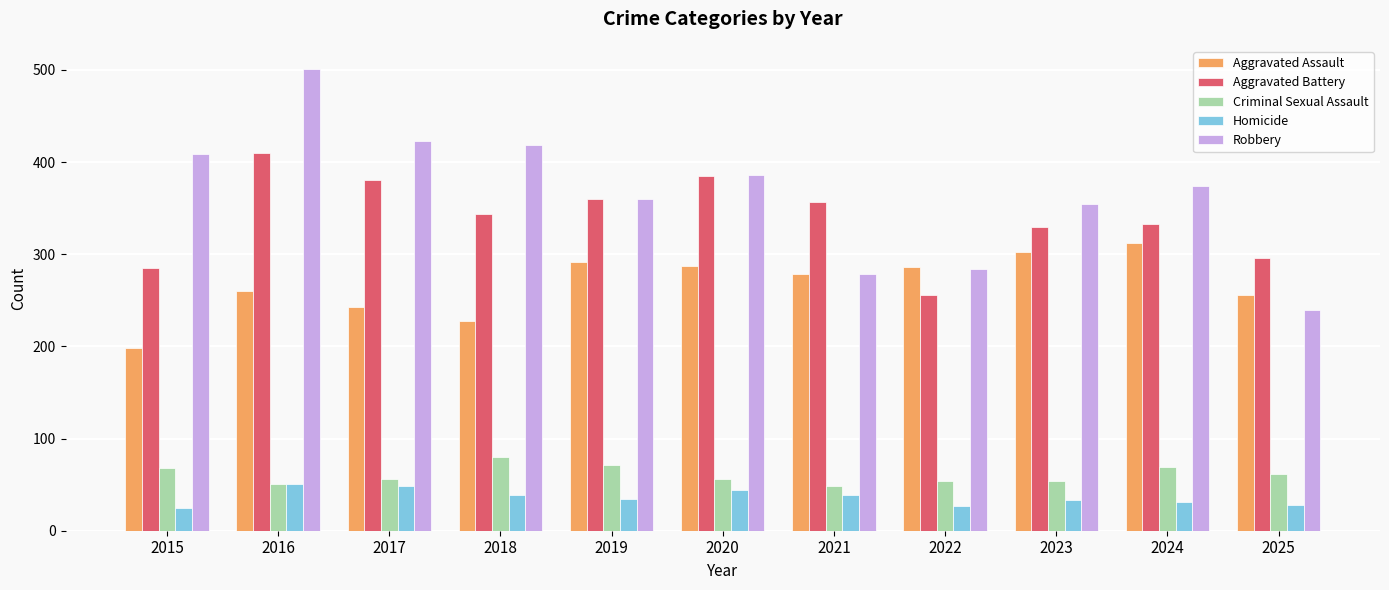

How many bars are there in total?

55